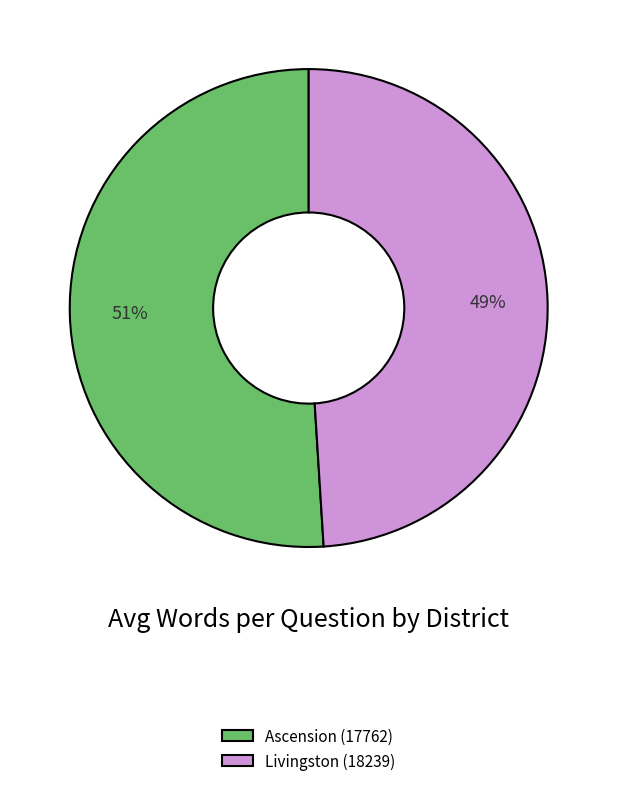

To the nearest percent, what portion does Livingston (18239) represent?

49%